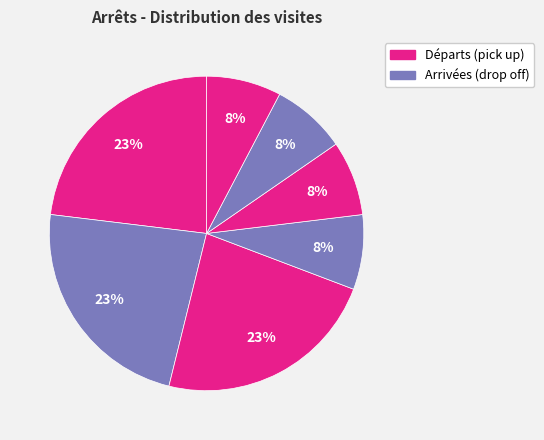

To the nearest percent, what is the average slice percentage?

14%